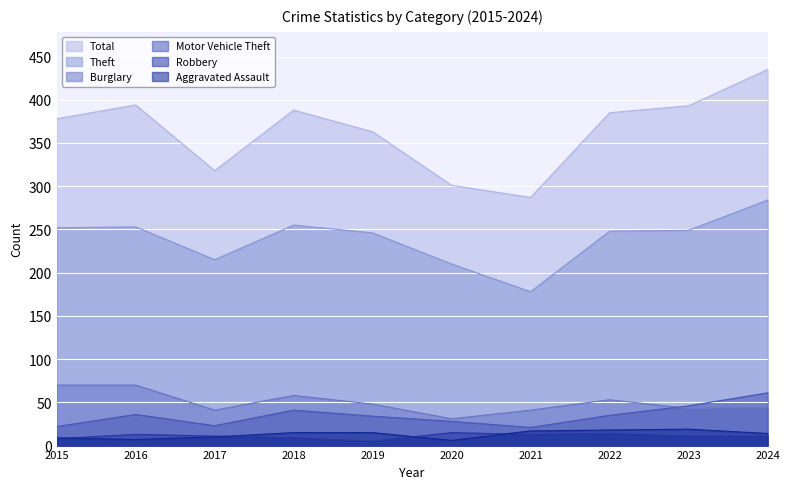

What is the lowest value of the Aggravated Assault series?

6